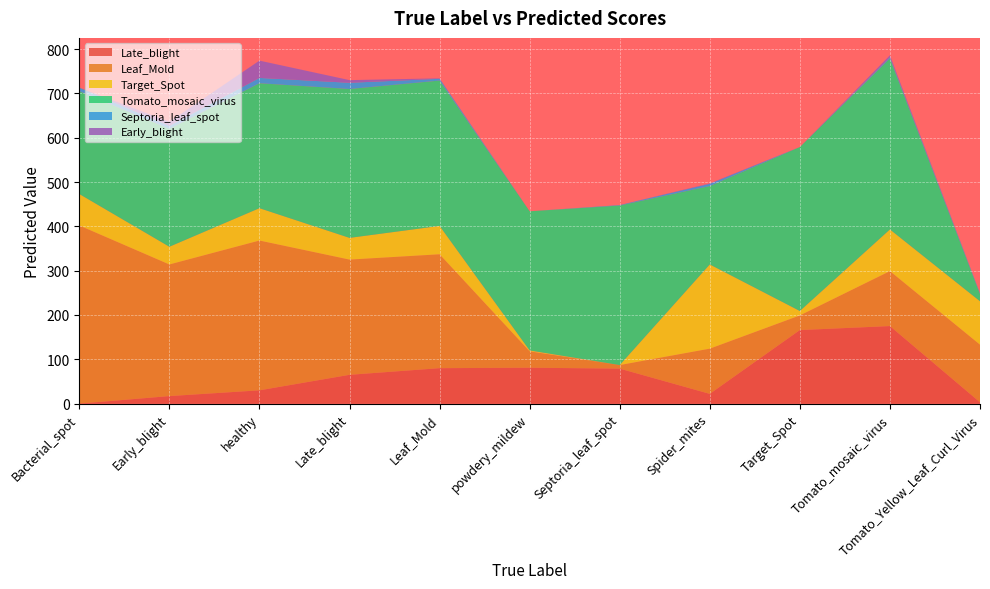

Reading left to right, extract all data points from this chart.

Late_blight: Bacterial_spot=0	Early_blight=17	healthy=30	Late_blight=65	Leaf_Mold=80	powdery_mildew=81	Septoria_leaf_spot=79	Spider_mites=22	Target_Spot=166	Tomato_mosaic_virus=175	Tomato_Yellow_Leaf_Curl_Virus=3
Leaf_Mold: Bacterial_spot=402	Early_blight=297	healthy=338	Late_blight=260	Leaf_Mold=257	powdery_mildew=37	Septoria_leaf_spot=8	Spider_mites=102	Target_Spot=33	Tomato_mosaic_virus=124	Tomato_Yellow_Leaf_Curl_Virus=130
Target_Spot: Bacterial_spot=71	Early_blight=40	healthy=73	Late_blight=49	Leaf_Mold=64	powdery_mildew=2	Septoria_leaf_spot=0	Spider_mites=190	Target_Spot=10	Tomato_mosaic_virus=94	Tomato_Yellow_Leaf_Curl_Virus=98
Tomato_mosaic_virus: Bacterial_spot=232	Early_blight=266	healthy=282	Late_blight=336	Leaf_Mold=328	powdery_mildew=314	Septoria_leaf_spot=360	Spider_mites=177	Target_Spot=370	Tomato_mosaic_virus=386	Tomato_Yellow_Leaf_Curl_Virus=16
Septoria_leaf_spot: Bacterial_spot=8	Early_blight=7	healthy=12	Late_blight=14	Leaf_Mold=4	powdery_mildew=0	Septoria_leaf_spot=1	Spider_mites=5	Target_Spot=0	Tomato_mosaic_virus=3	Tomato_Yellow_Leaf_Curl_Virus=2
Early_blight: Bacterial_spot=0	Early_blight=9	healthy=39	Late_blight=6	Leaf_Mold=1	powdery_mildew=0	Septoria_leaf_spot=0	Spider_mites=1	Target_Spot=0	Tomato_mosaic_virus=4	Tomato_Yellow_Leaf_Curl_Virus=0